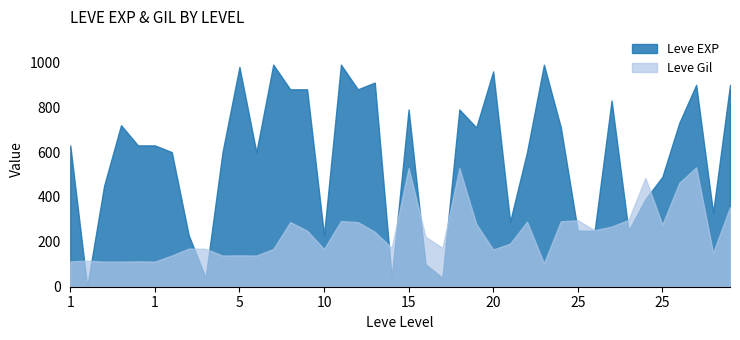

Which series has the largest range (max minus min)?

Leve EXP